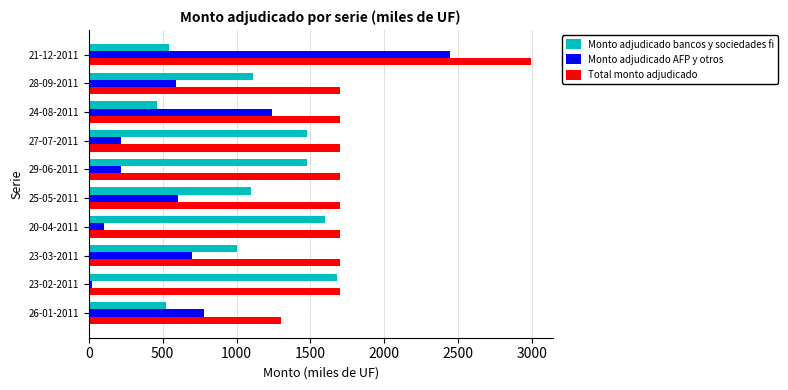

Which series has the largest total across all categories?

Total monto adjudicado